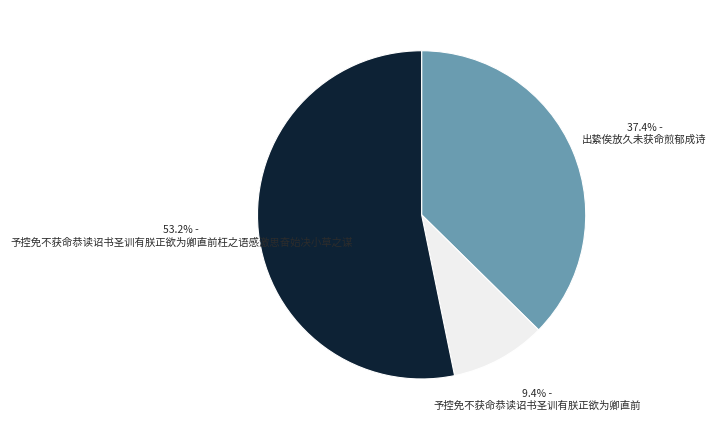

Is it true that 予控免不获命恭读诏书圣训有朕正欲为卿直前枉之语感激思奋始决小草之谋 is 53% of the pie?

True